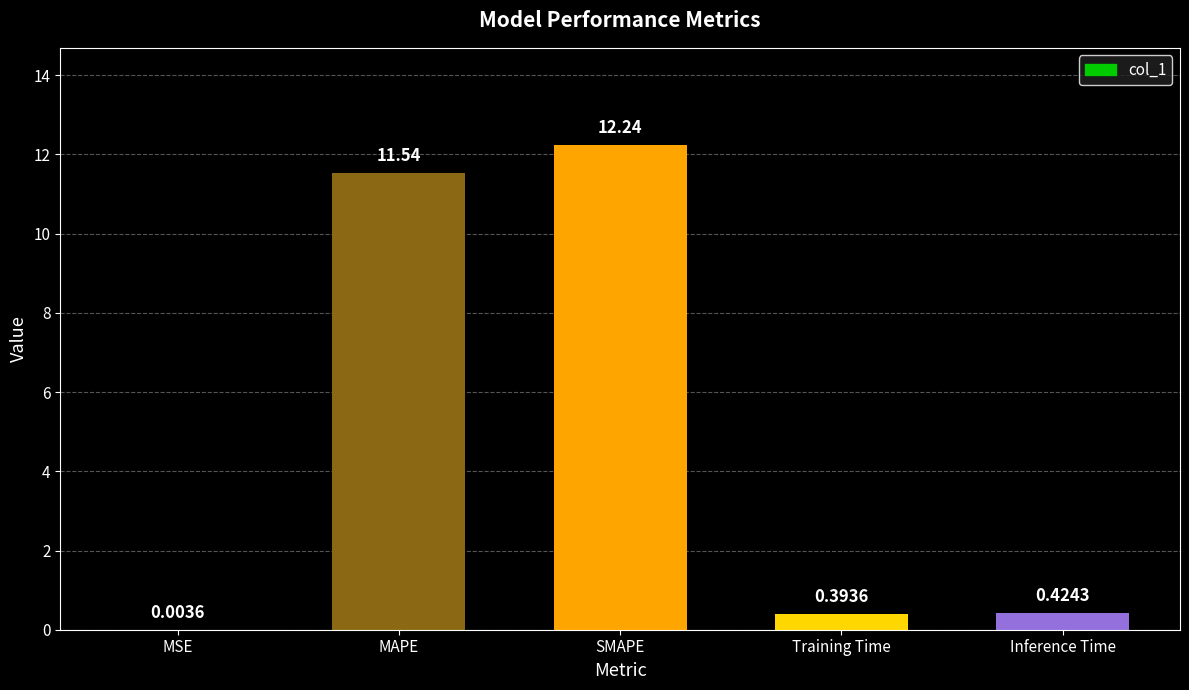

Which category has the highest value across all series?

SMAPE